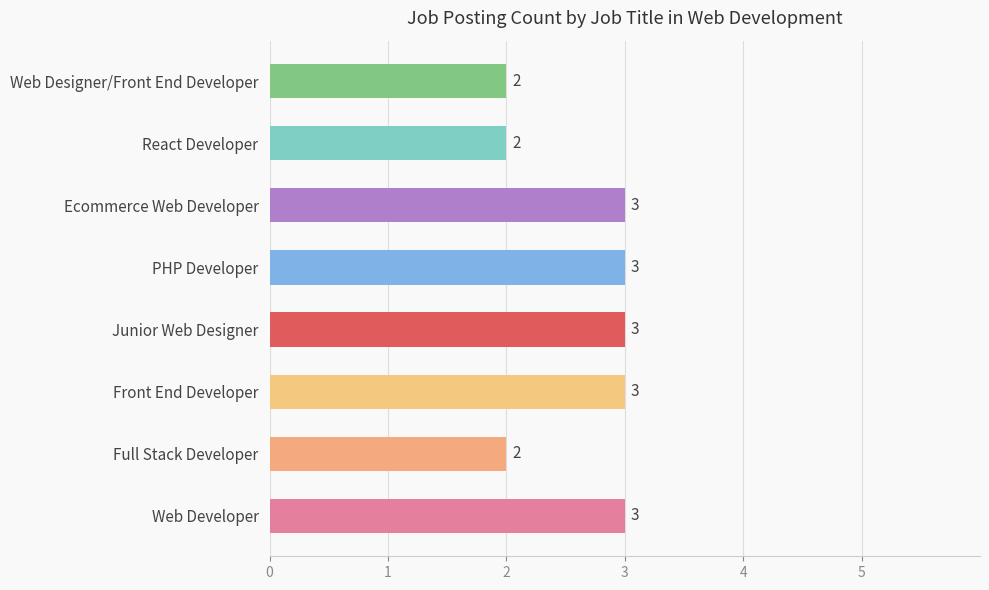

What is the sum of the values at Full Stack Developer and Junior Web Designer?

5